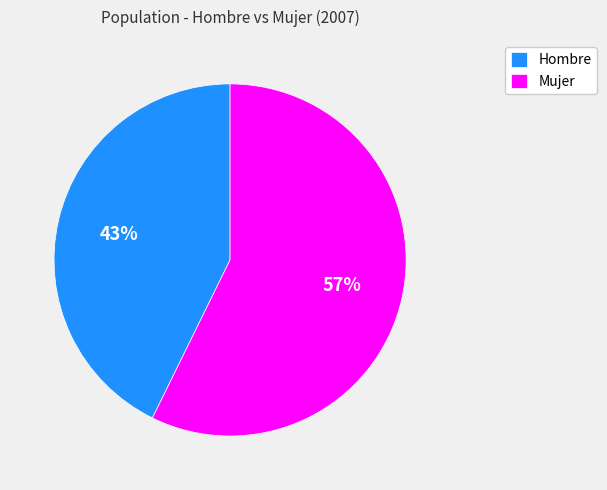

What is the smallest slice in the pie chart?

Hombre